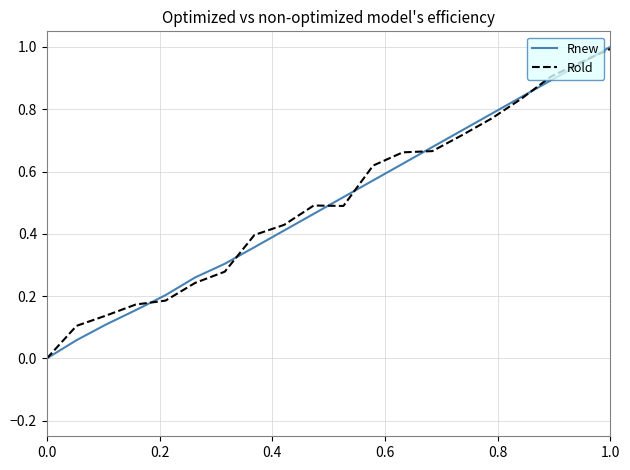

Does the chart display data point markers on the line(s)?

No